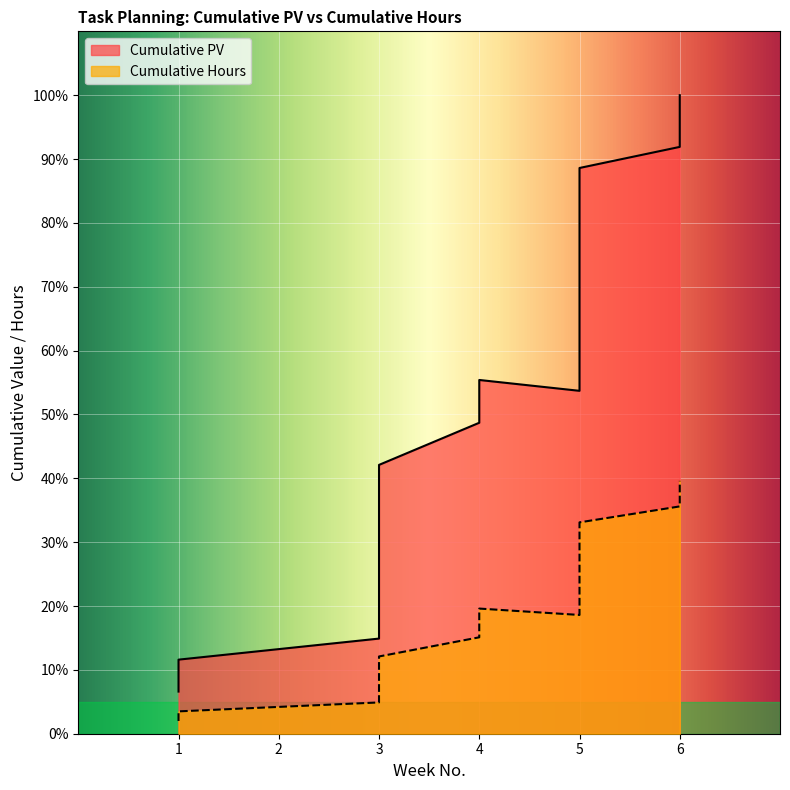

True or false: Cumulative Hours and Cumulative PV intersect in this chart.

False